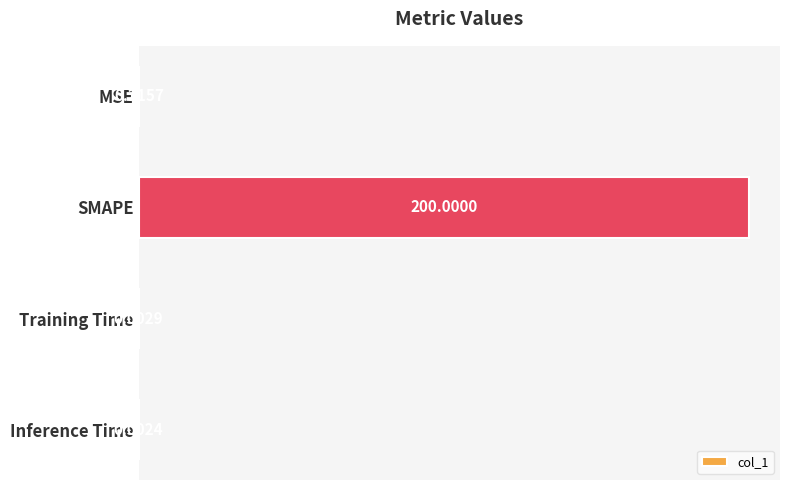

At which category does the chart reach its peak across all series?

SMAPE